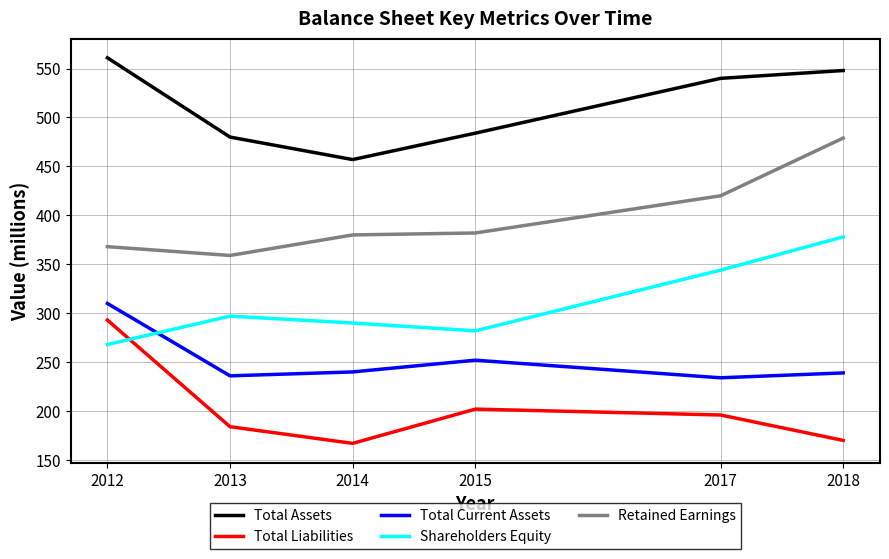

How many categories are shown in the chart?

6